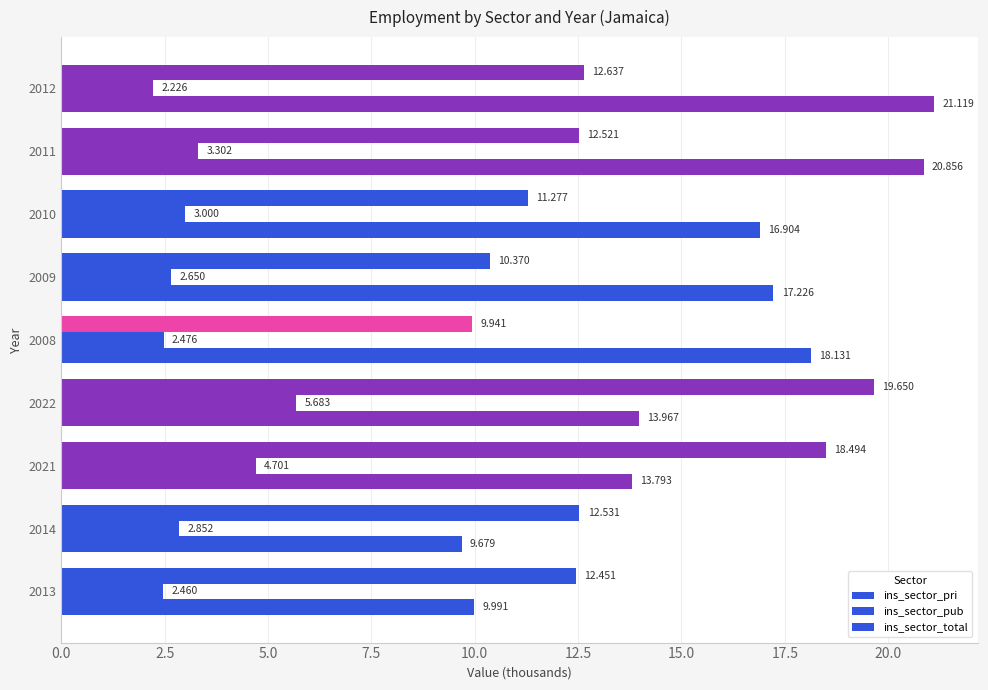

How many values in the ins_sector_pri series exceed 16?

5